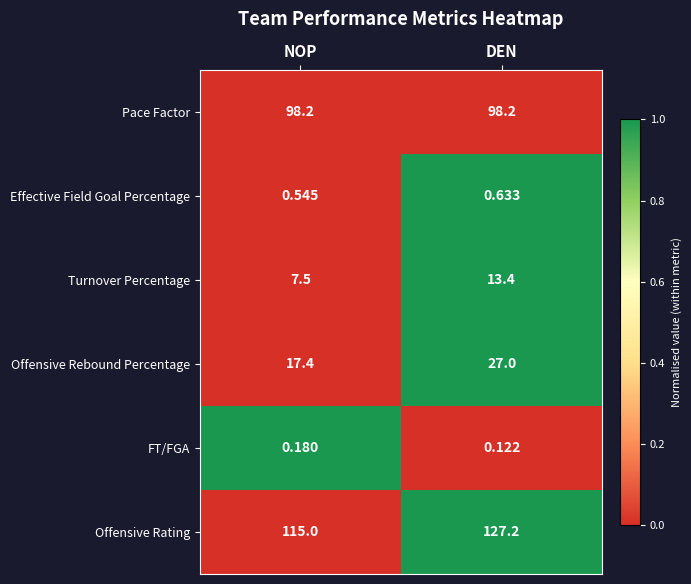

Which series has the widest spread of values?

Offensive Rating